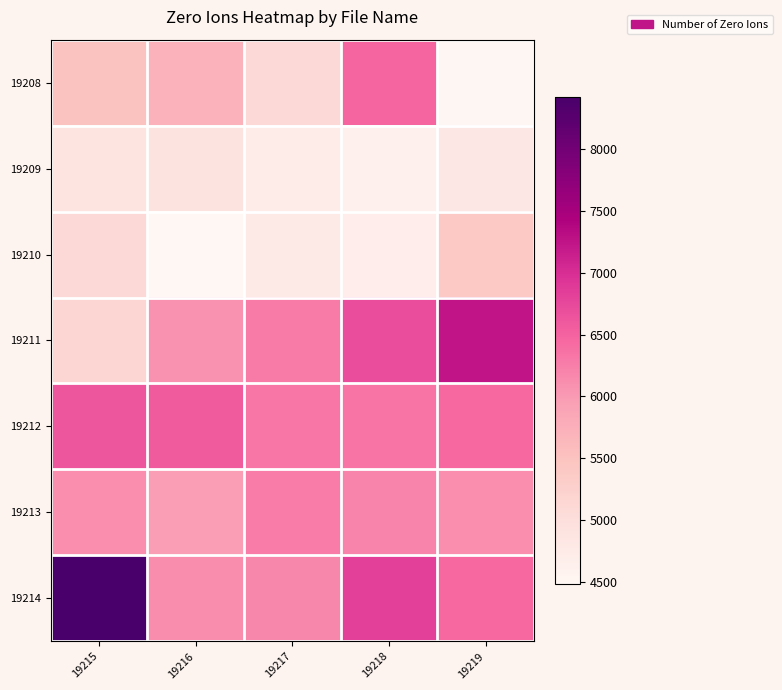

Which series has the largest range (max minus min)?

19214